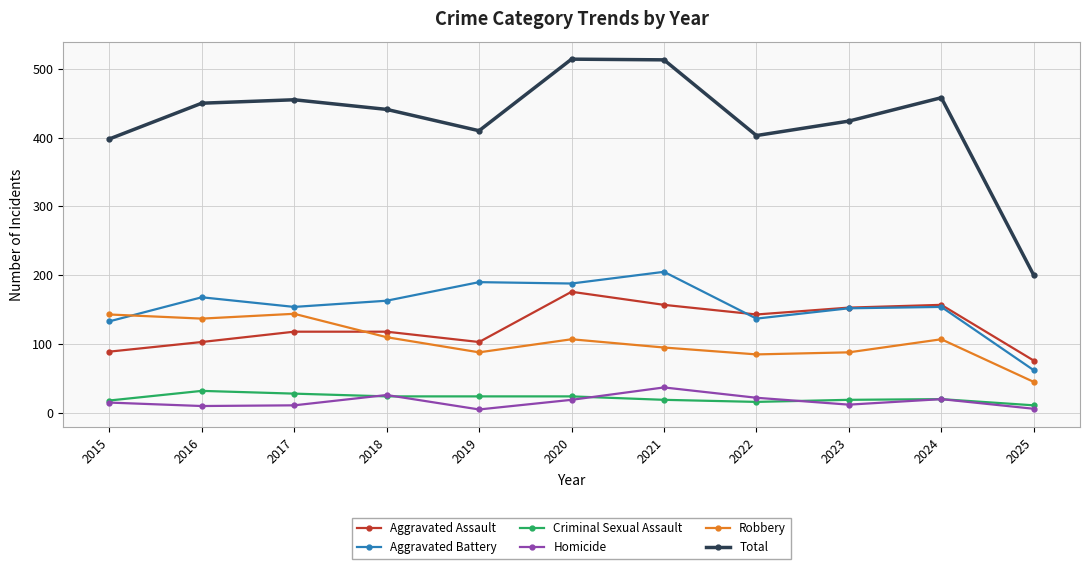

Between 2022 and 2024, which series saw the biggest shift?

Total